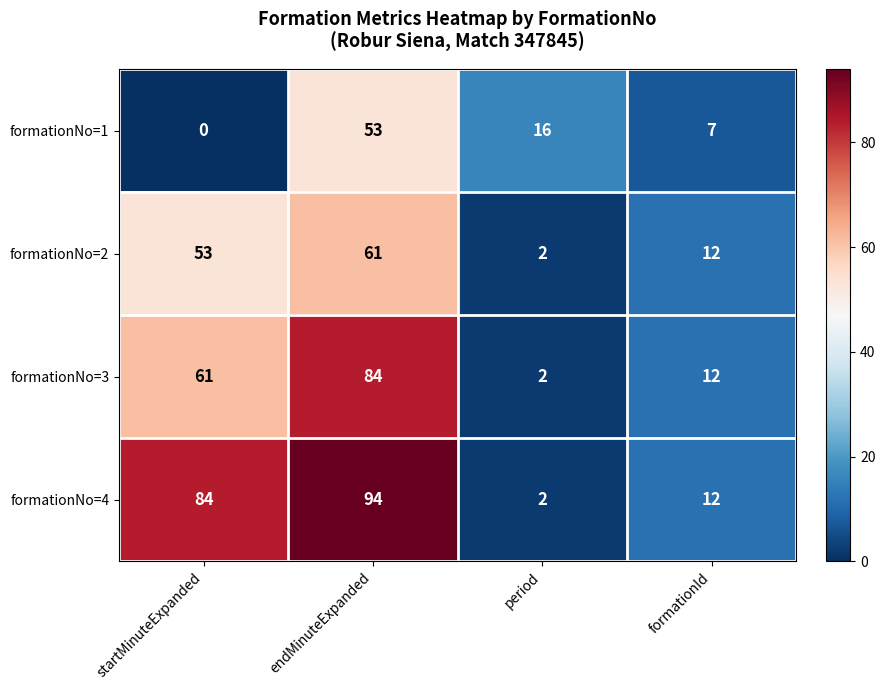

Where is formationNo=2 nearest to the value 31?

formationId